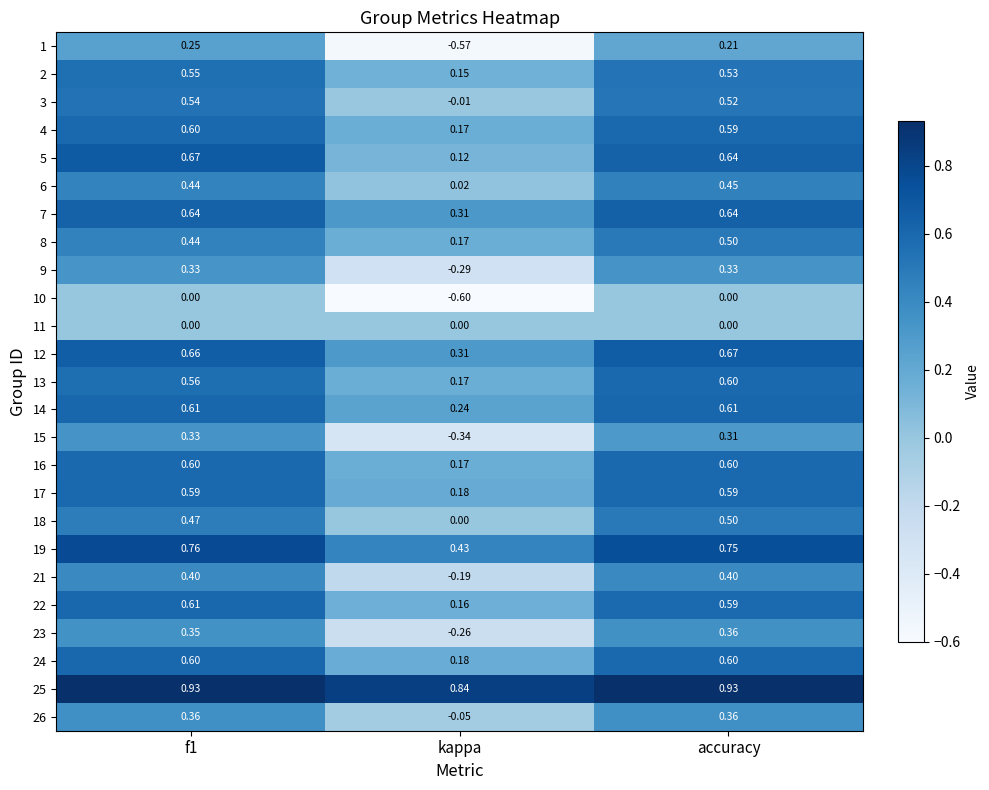

Where is 1 nearest to the value 0?

accuracy